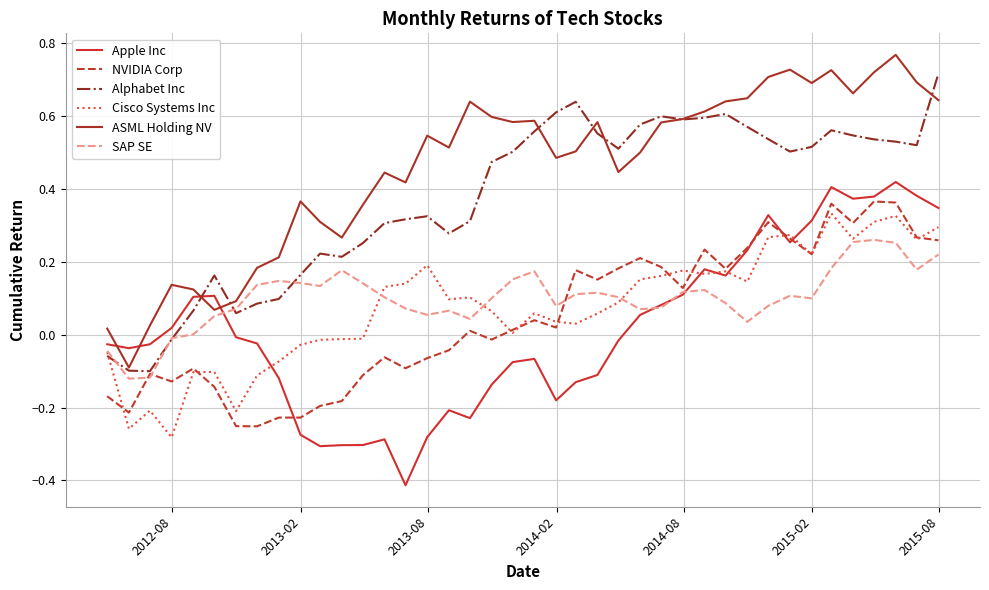

Does the chart display data point markers on the line(s)?

No